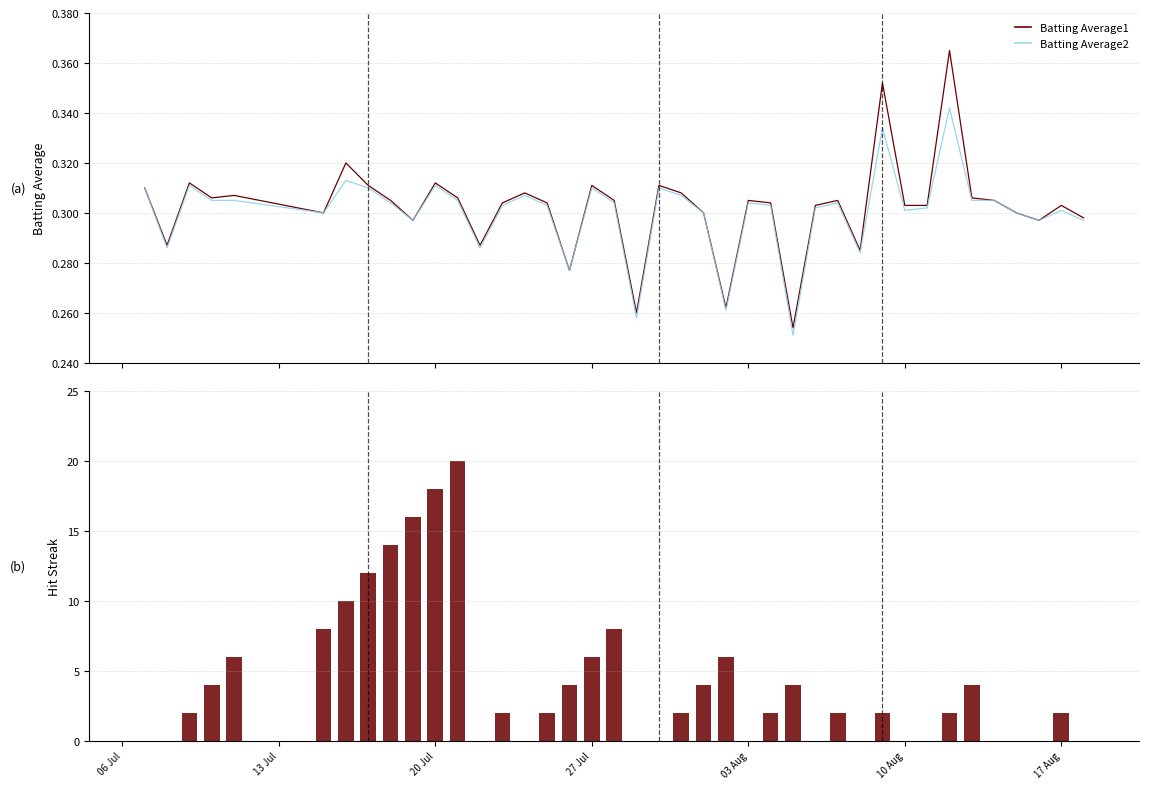

How many Streak values are between 0 and 6?

32